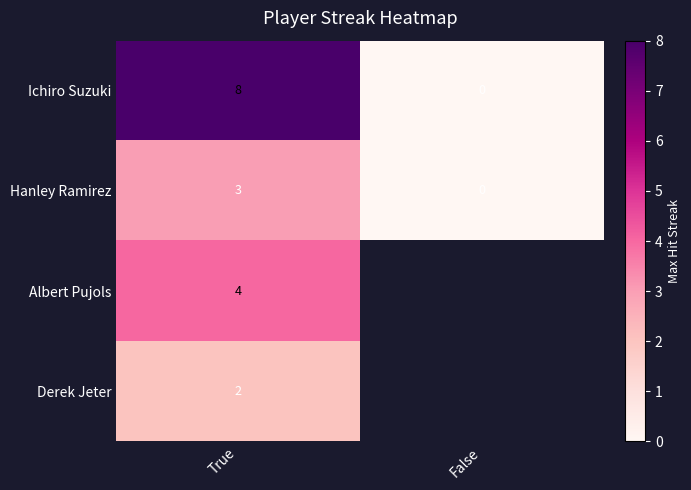

At which category does the chart reach its minimum across all series?

False